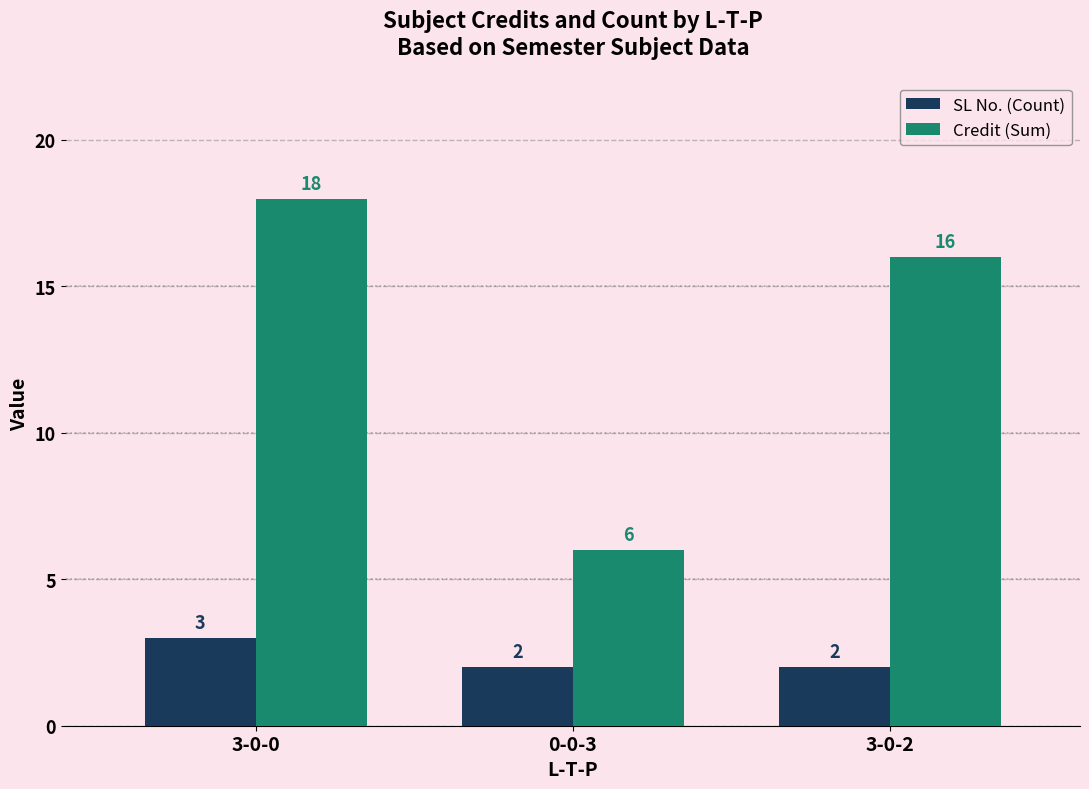

What is the sum of all SL No. (Count) values?

7